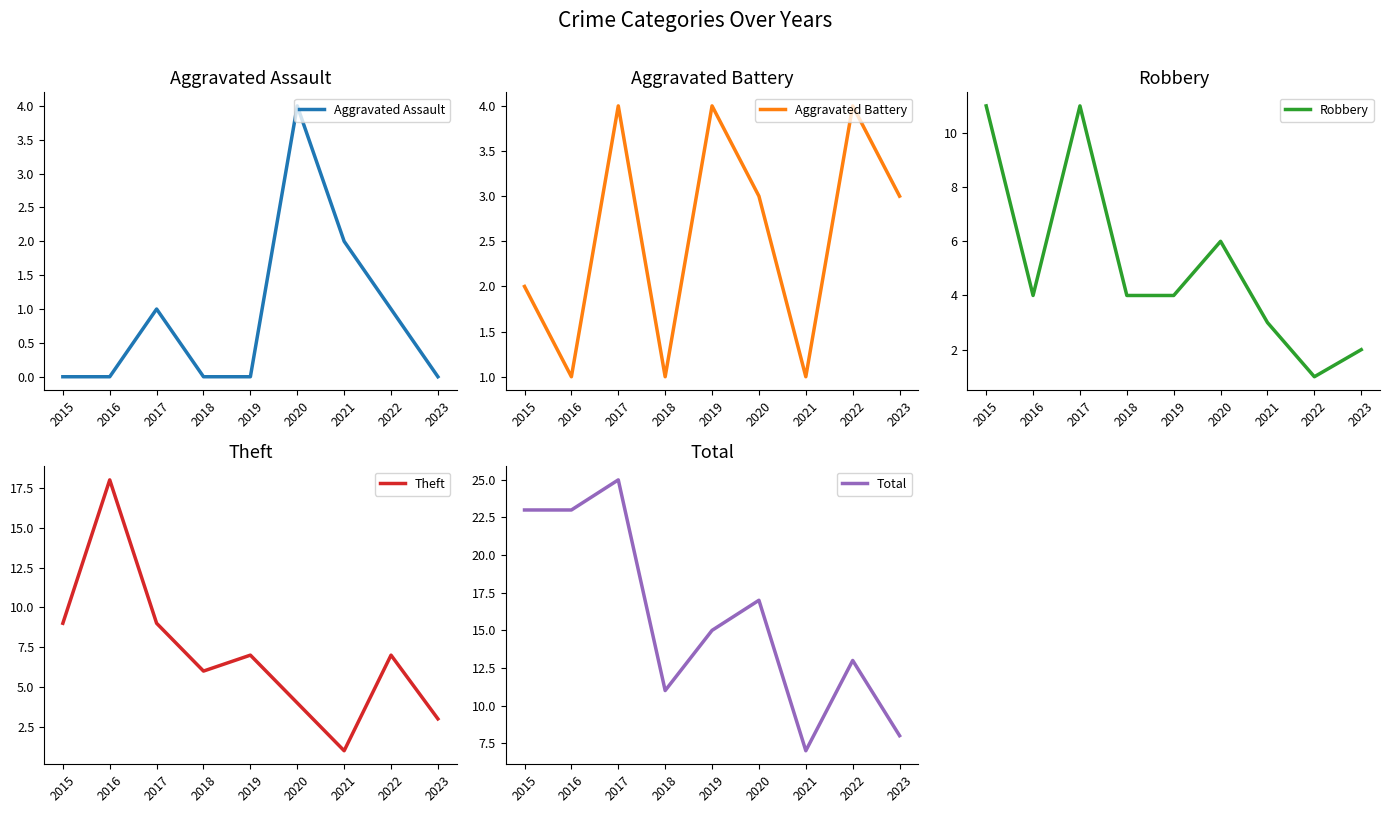

At which category is the sum across all series the highest?

2017